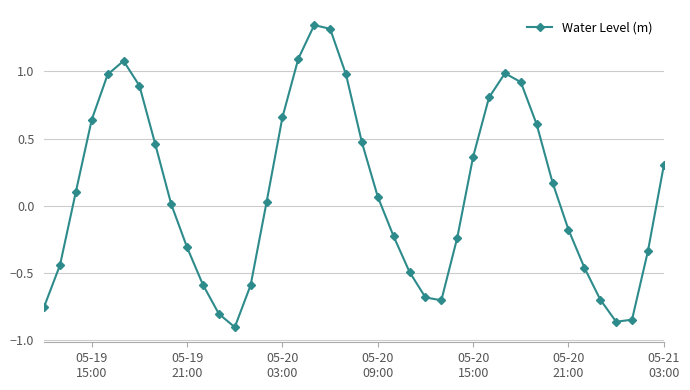

How many interior local valleys (lower than both neighbors) does the data have?

3